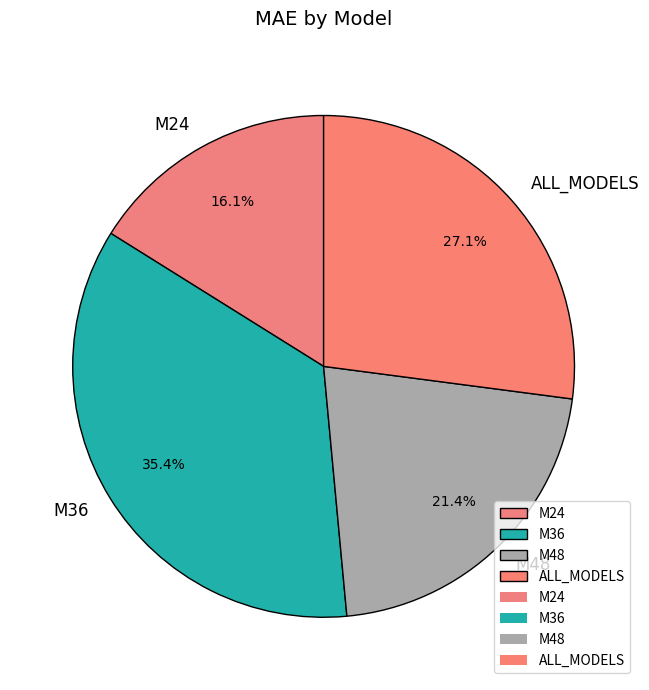

Rank the categories by value from highest to lowest.

M36, ALL_MODELS, M48, M24